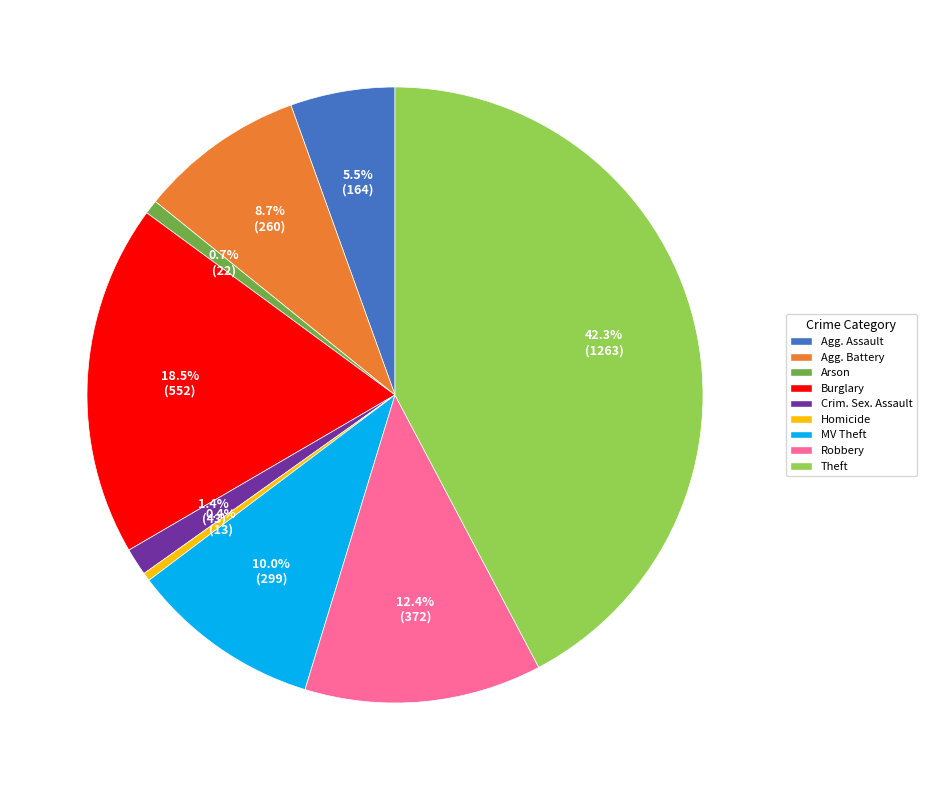

Is it true that Homicide is 8% of the pie?

False